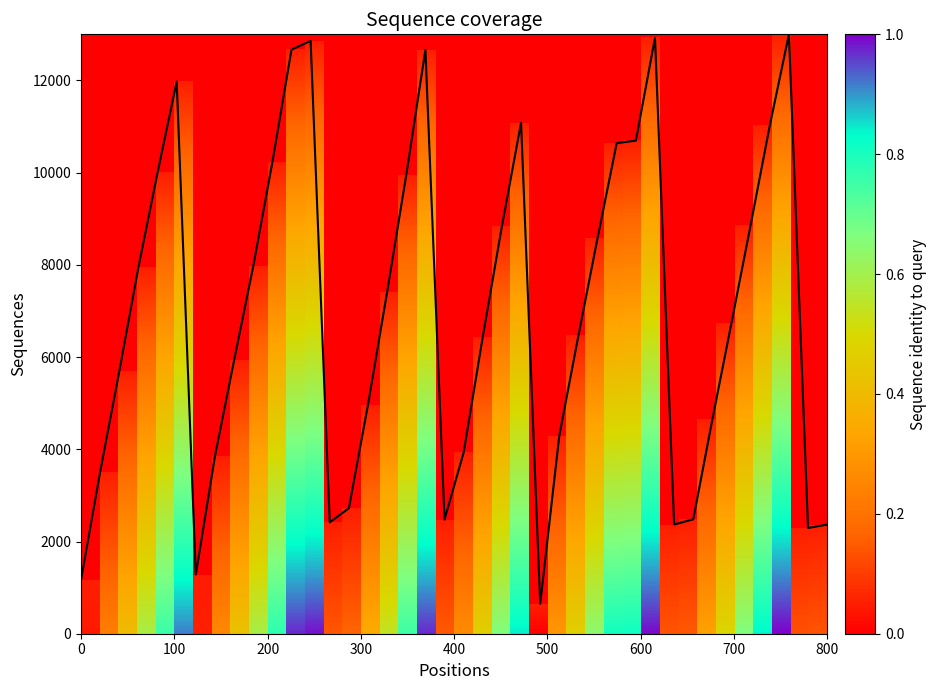

What is the difference between the maximum and minimum values?

12350